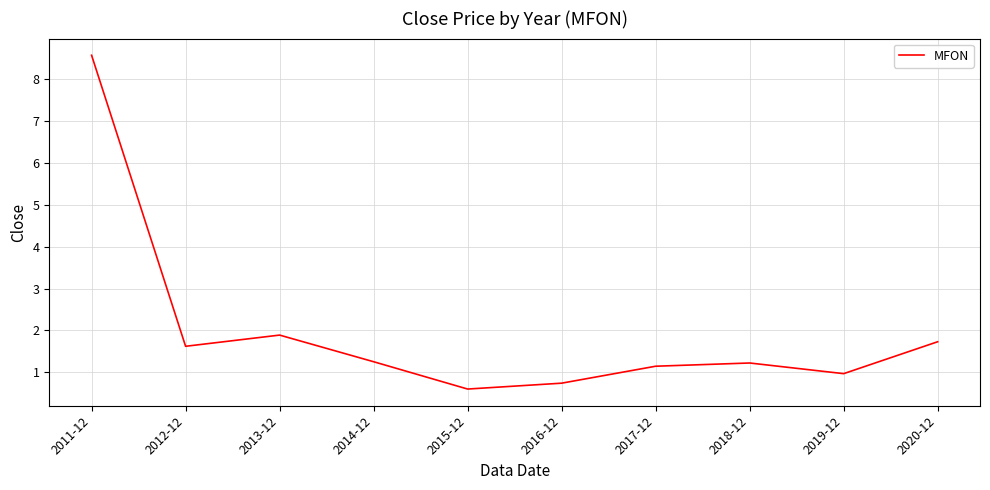

What is the greatest value displayed?

8.6